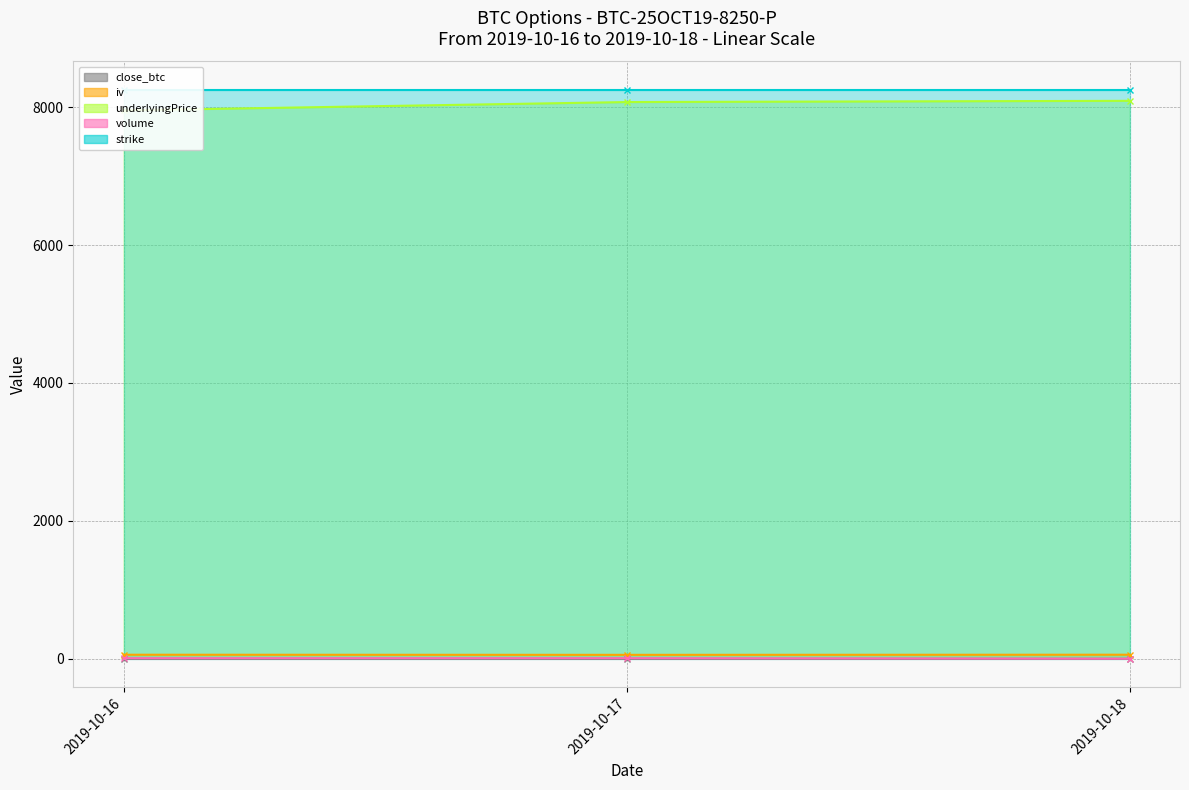

Rank the categories by iv value from highest to lowest.

2019-10-18, 2019-10-16, 2019-10-17